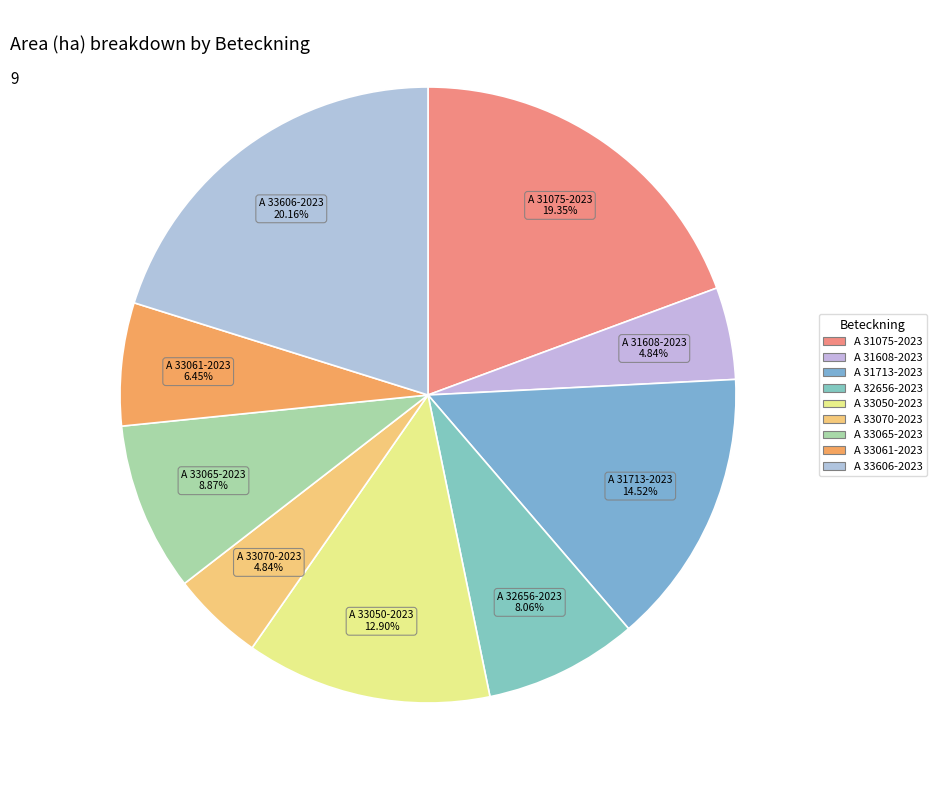

Count the number of slices in the pie.

9